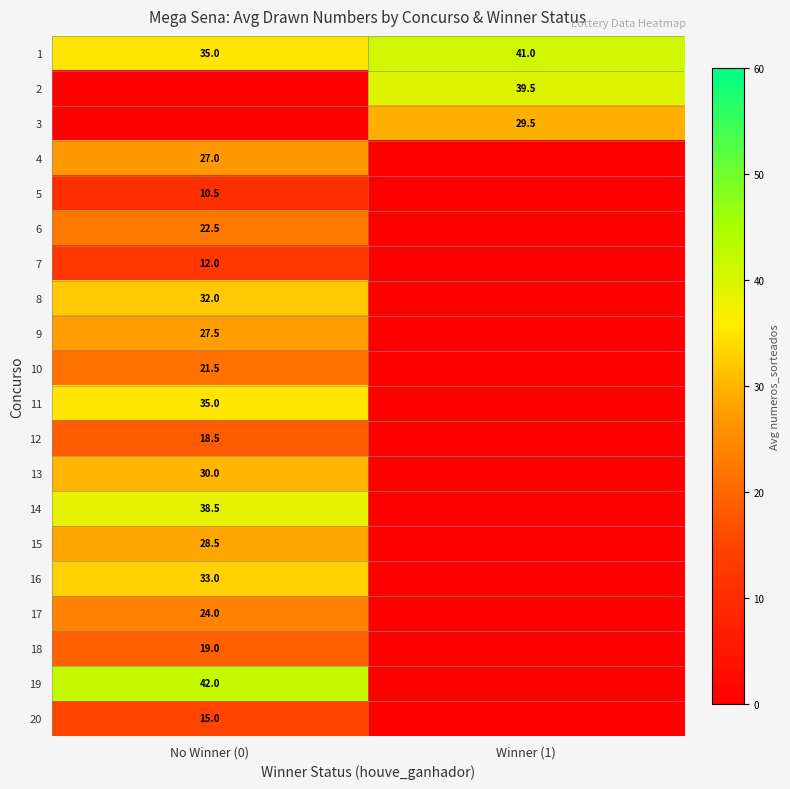

What is the difference between the highest and lowest values at No Winner (0)?

42.0